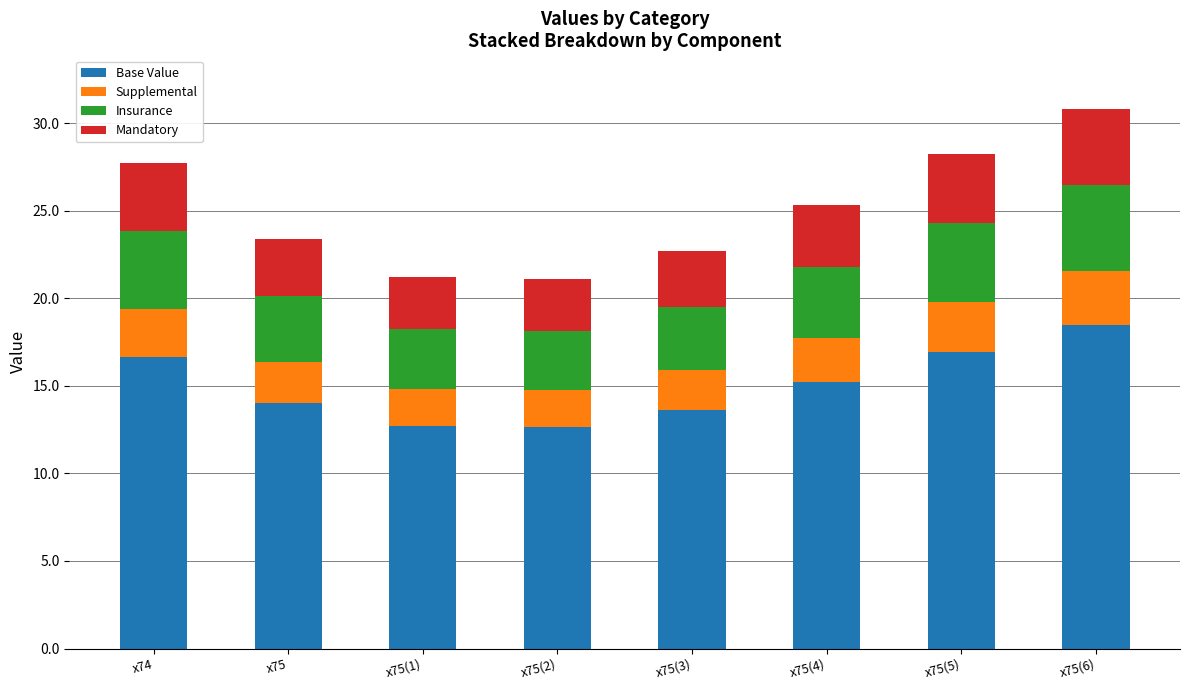

What is the average value of the Base Value series?

15.0